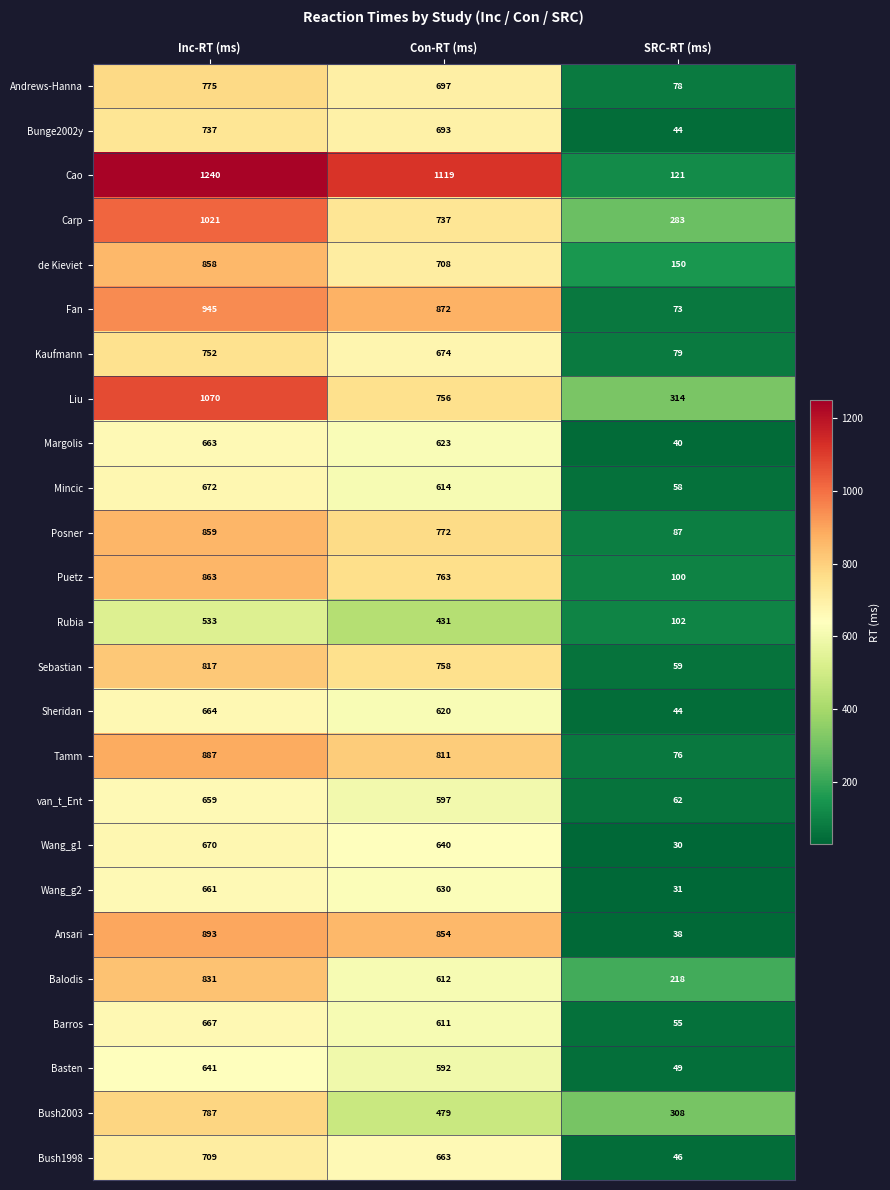

At Inc-RT (ms), list the series in order from largest to smallest.

Cao, Liu, Carp, Fan, Ansari, Tamm, Puetz, Posner, de Kieviet, Balodis, Sebastian, Bush2003, Andrews-Hanna, Kaufmann, Bunge2002y, Bush1998, Mincic, Wang_g1, Barros, Sheridan, Margolis, Wang_g2, van_t_Ent, Basten, Rubia